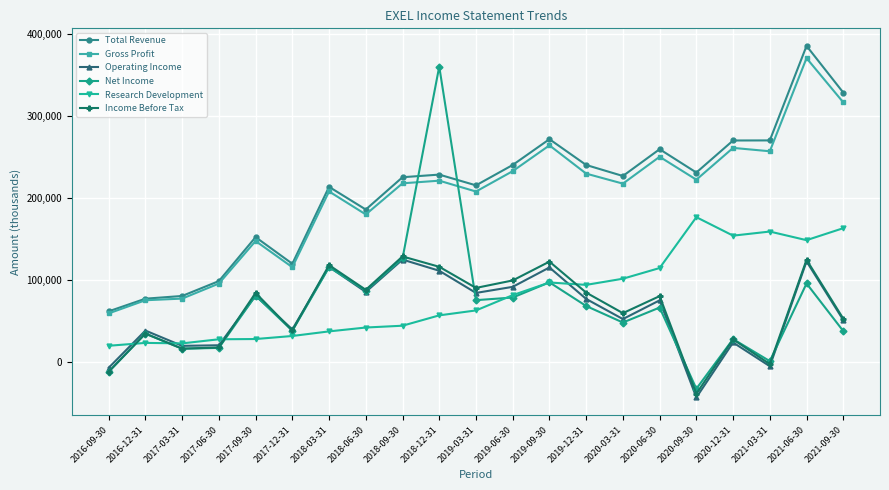

Where does the Net Income series first go above 66800?

2017-09-30